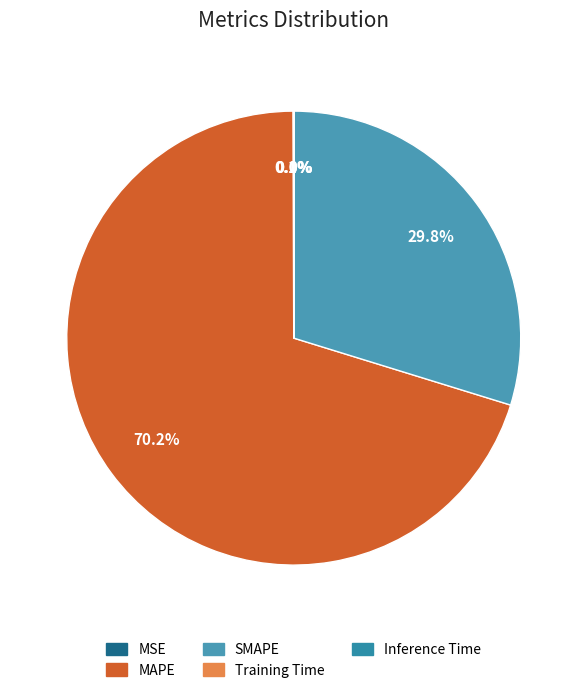

Does any single category account for the majority?

Yes